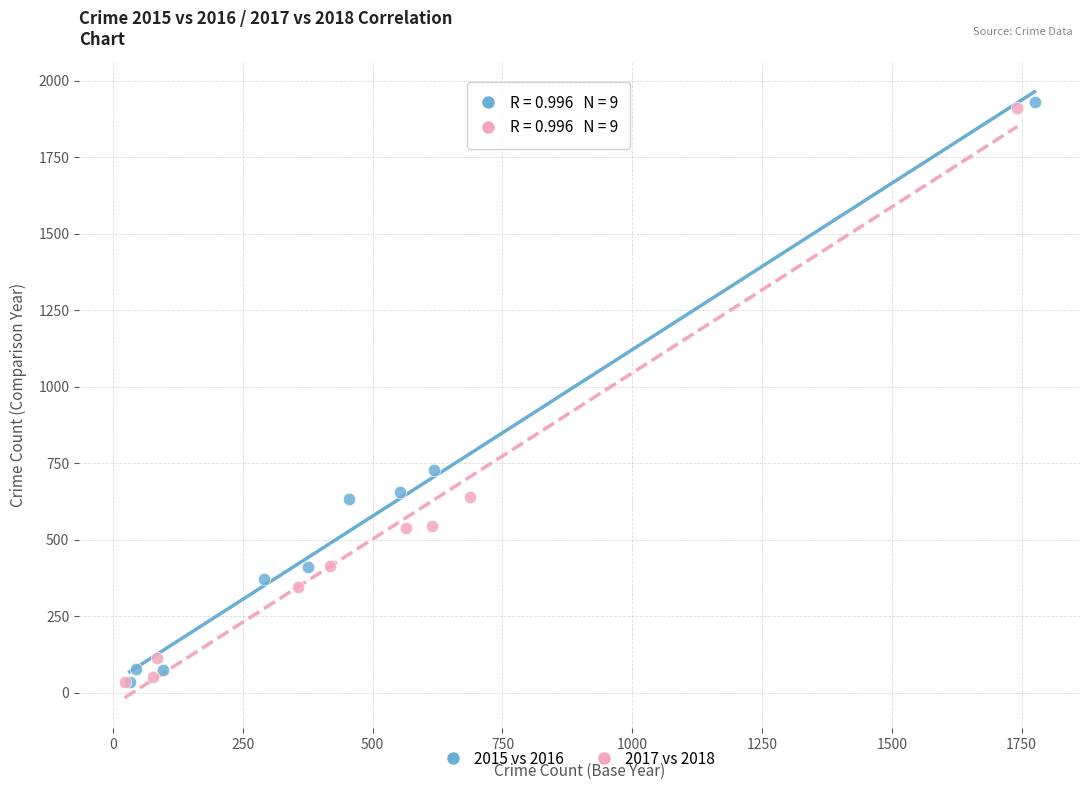

What are all the series names shown in the legend?

2015 vs 2016, 2017 vs 2018